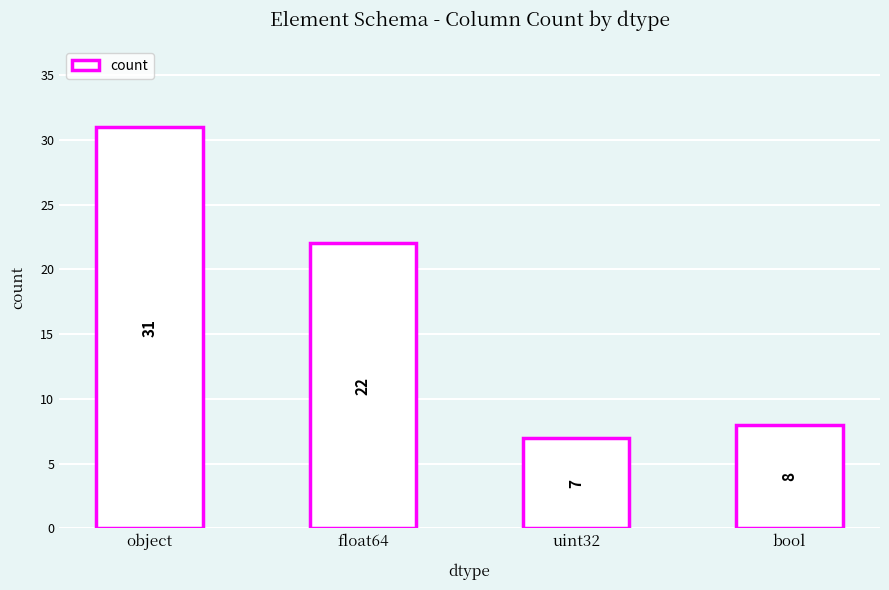

Is it true that the value at uint32 is 7?

True